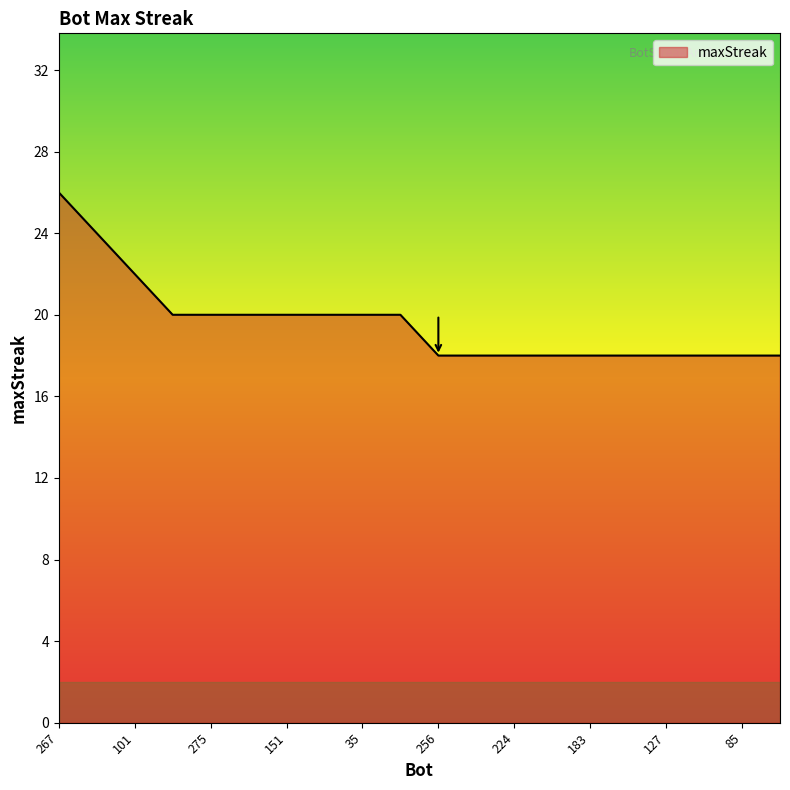

What is the smallest value displayed?

18